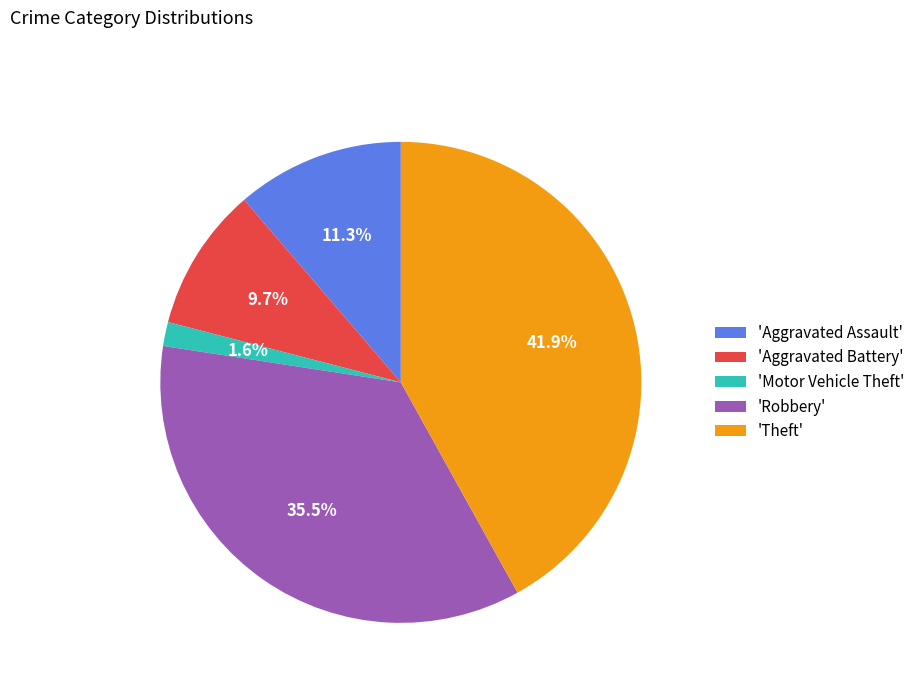

Which has a higher value, 'Robbery' or 'Theft'?

'Theft'